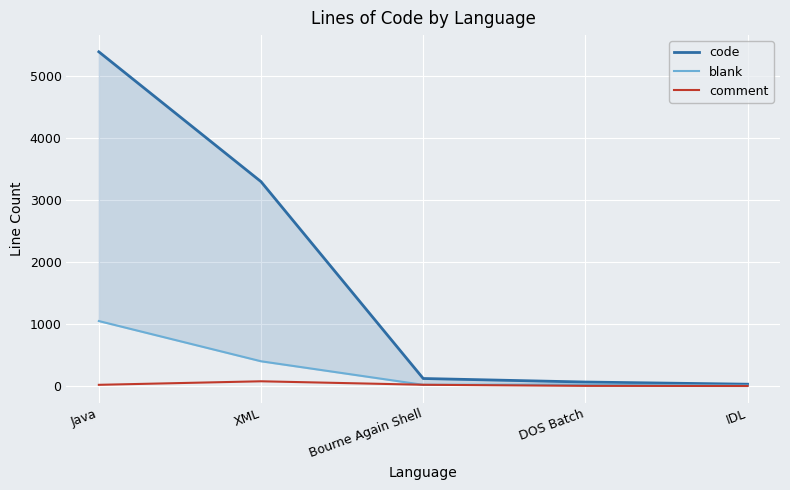

What are all the series names shown in the legend?

code, blank, comment